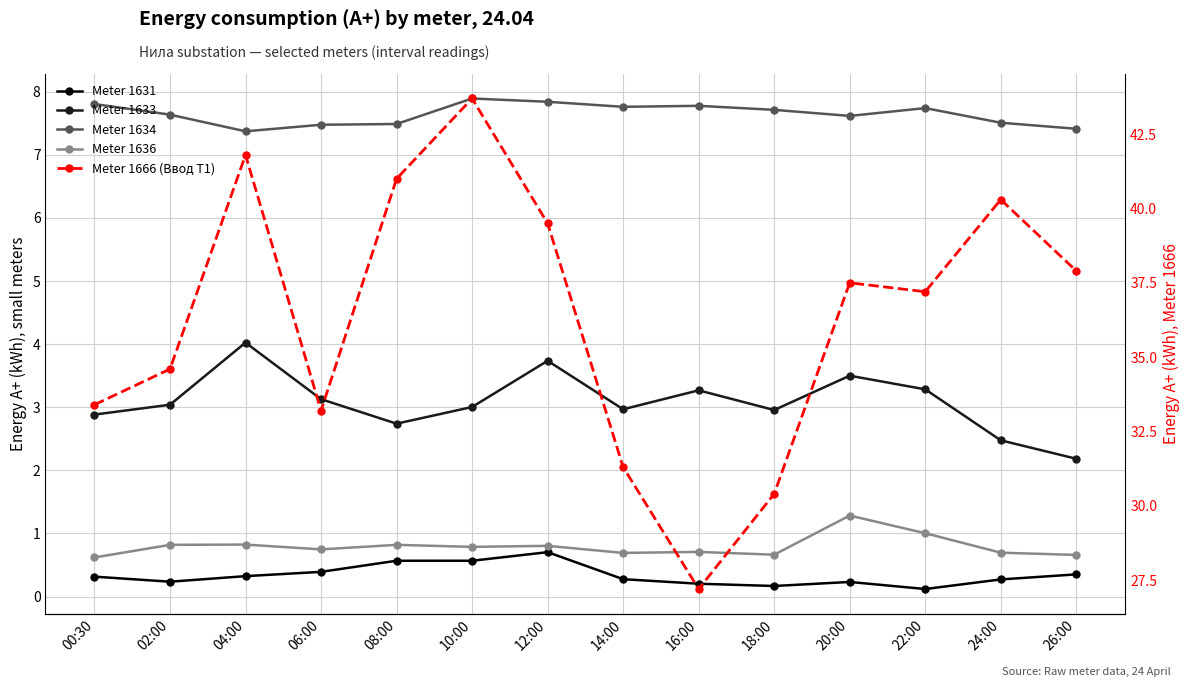

Between 08:00 and 18:00, which is larger?

08:00